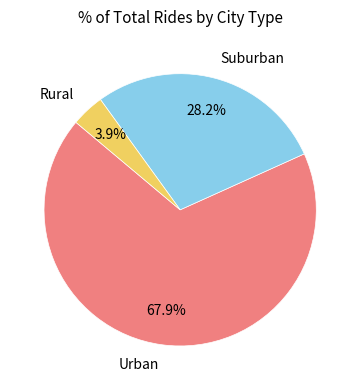

Rank the categories by value from lowest to highest.

Rural, Suburban, Urban